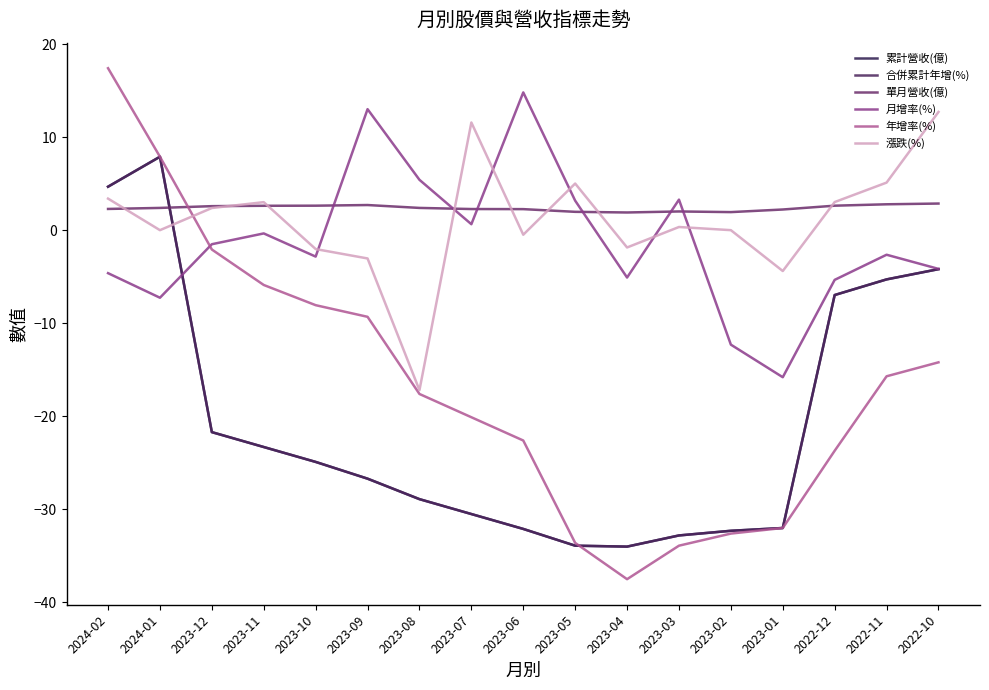

What is the sum of the 累計營收(億) values at 2023-05 and 2022-10?

-38.1